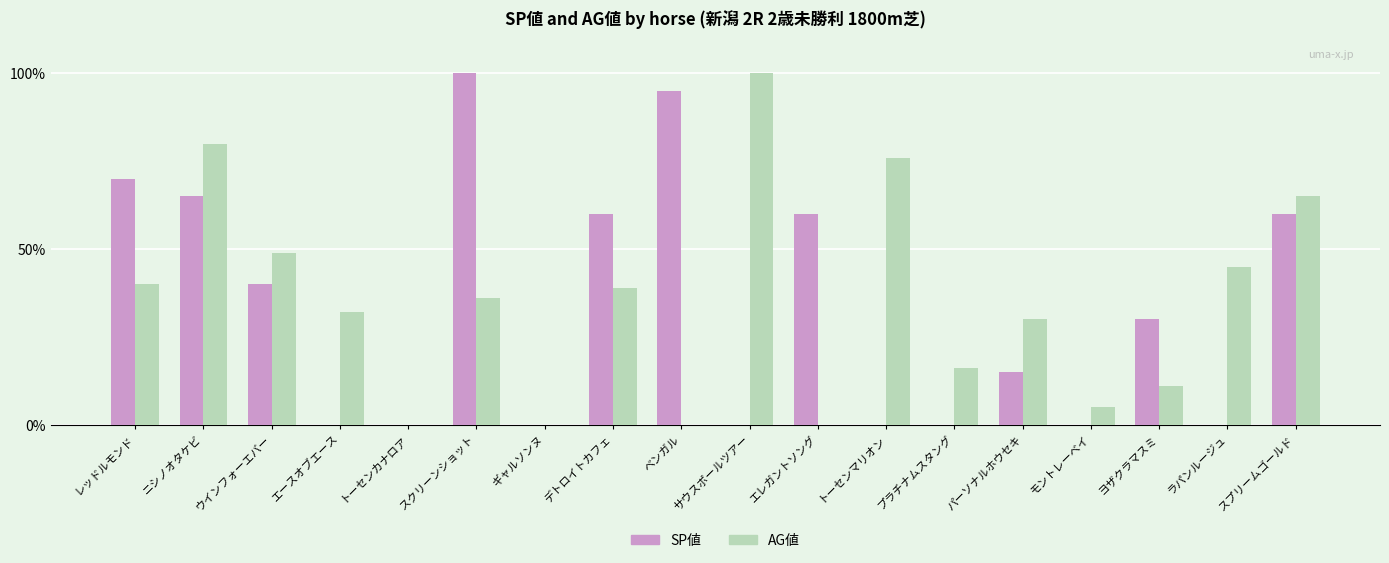

What is the sum of all SP値 values?

595